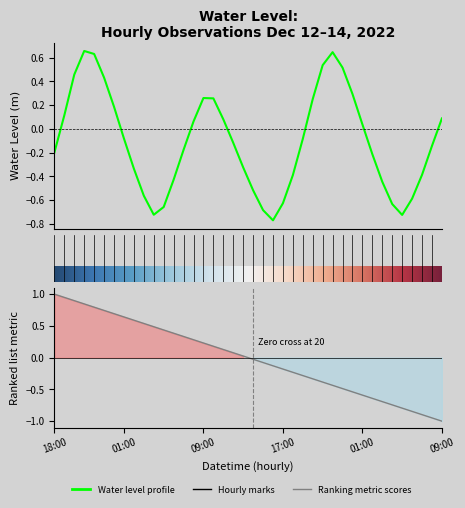

How many values are above zero?

17